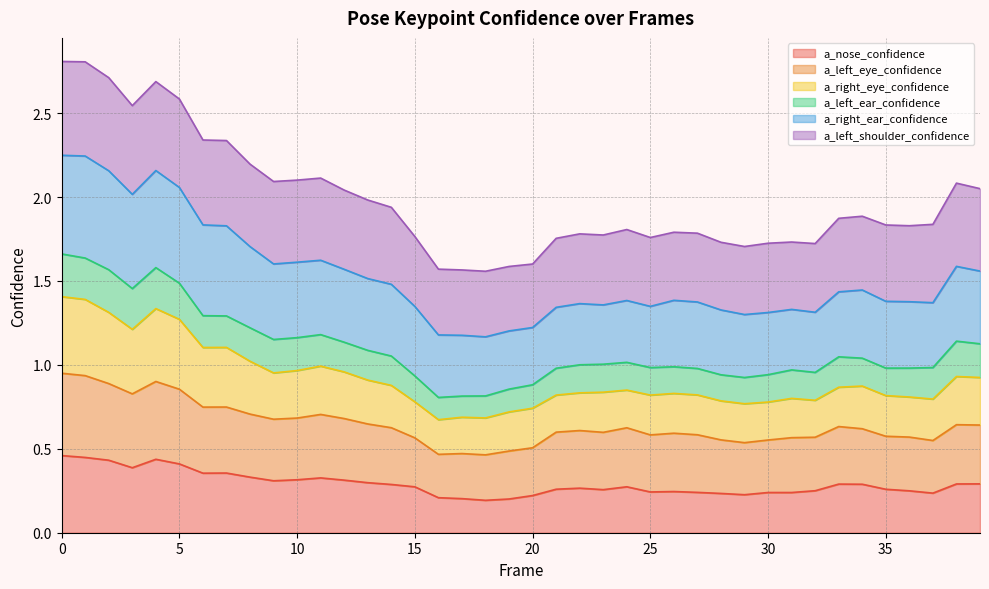

Where is the first local minimum for a_nose_confidence?

3